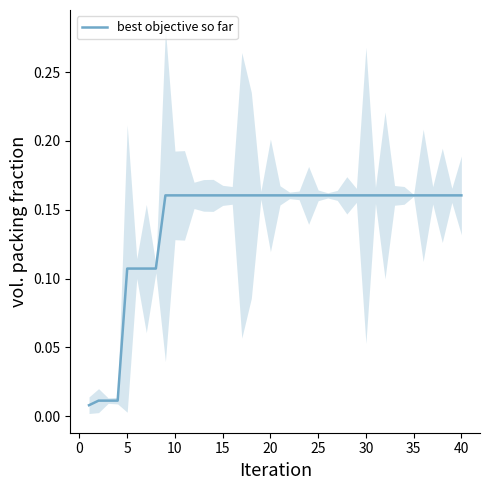

What is the difference between the second highest and minimum values?

0.2